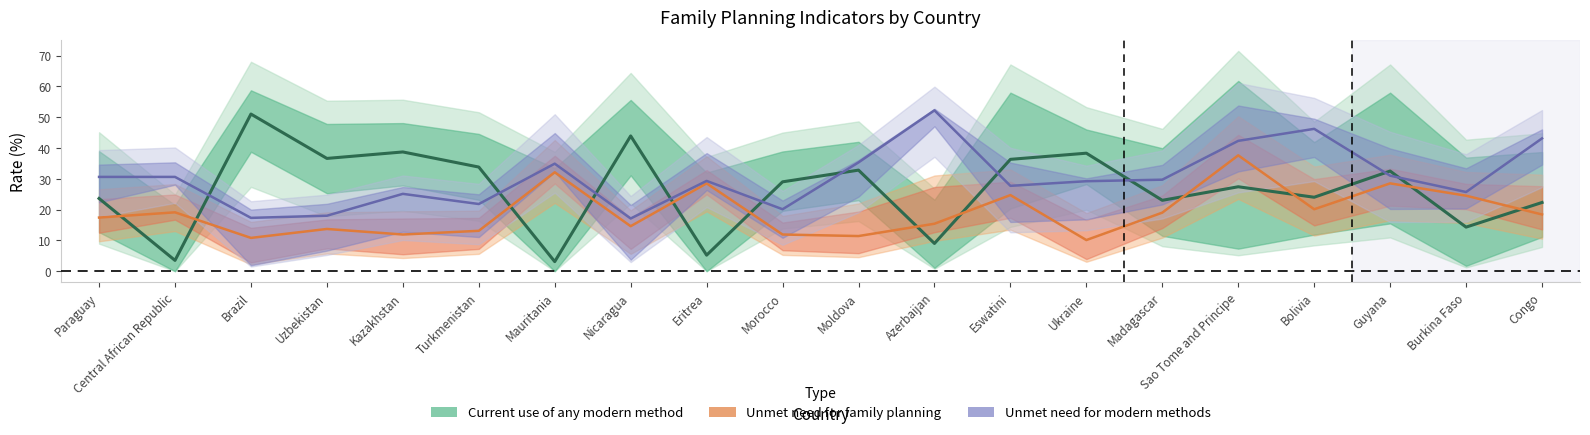

What is the sum of all Unmet need for modern methods values?

607.2